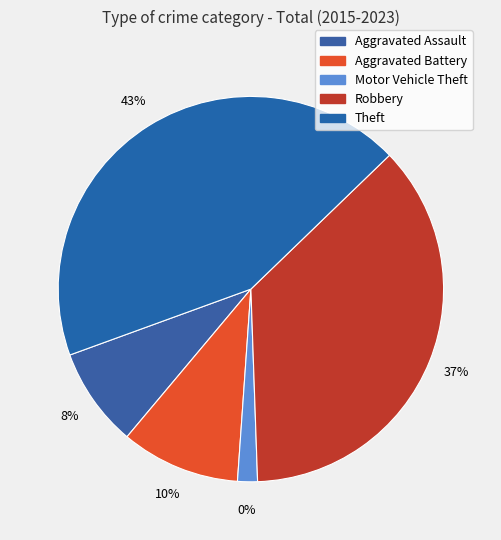

How many slices are in this pie chart?

5